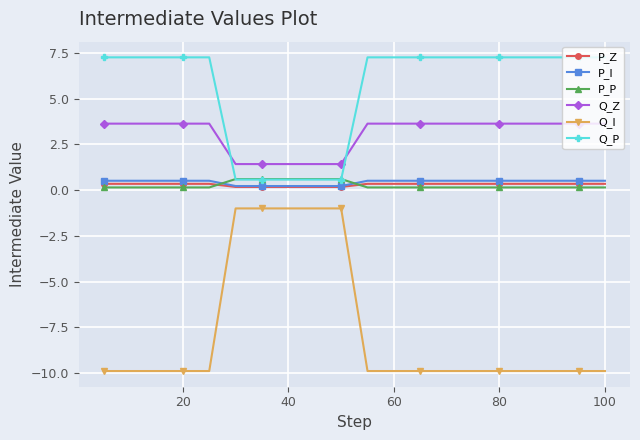

What is the highest value of the Q_Z series?

3.6